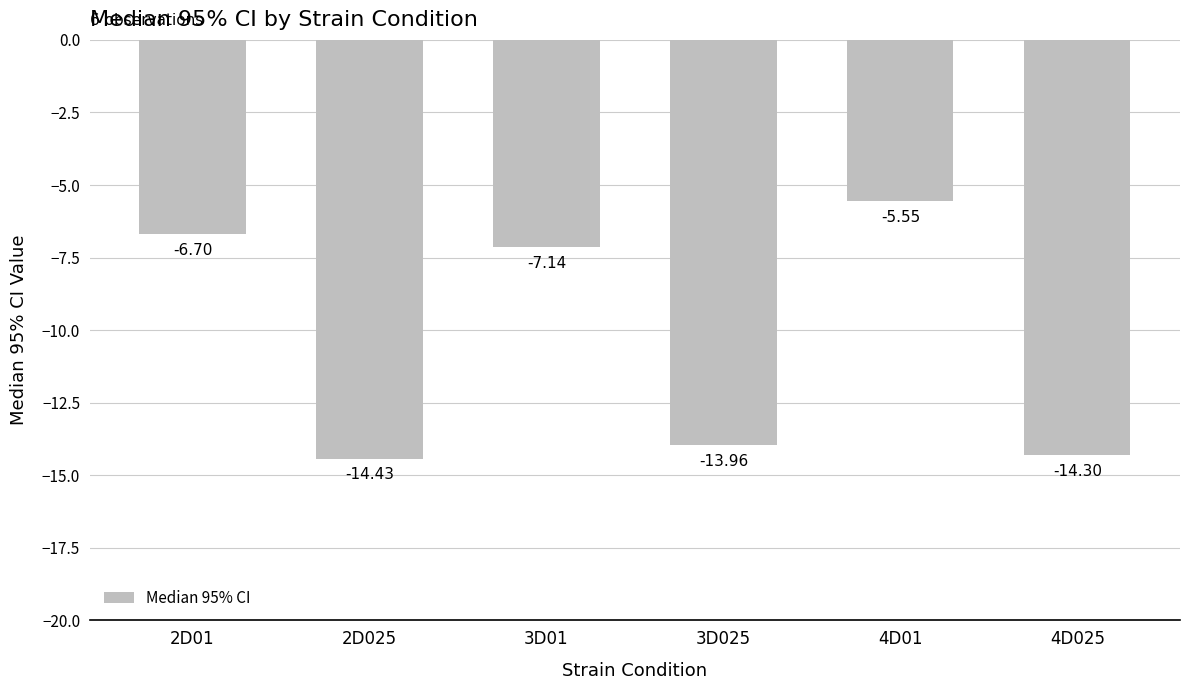

What is the label of the 3rd bar from the left?

3D01